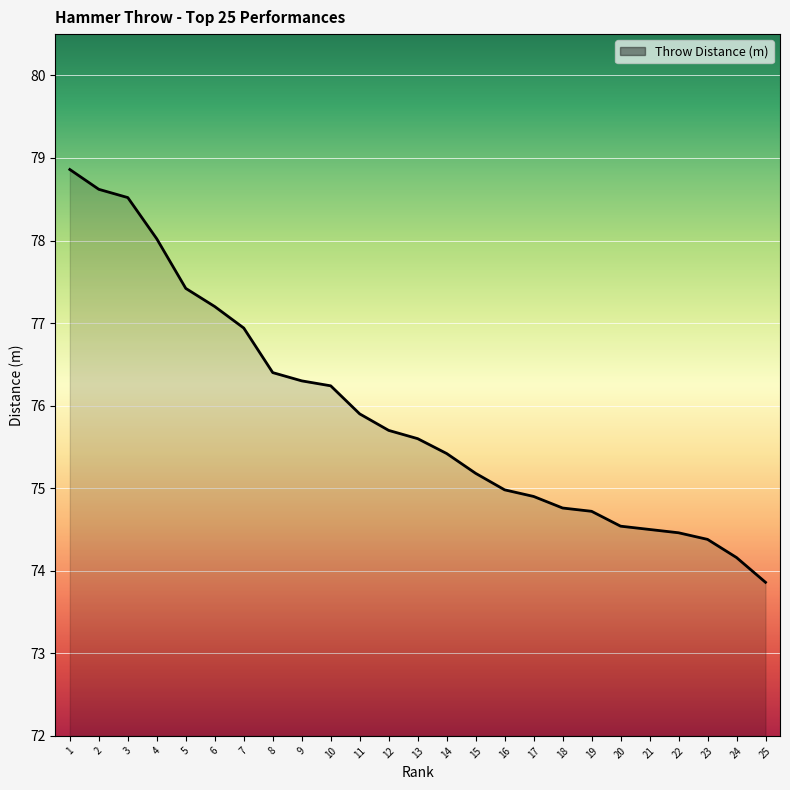

The chart shows a value of 75.7 at 12. True or false?

True